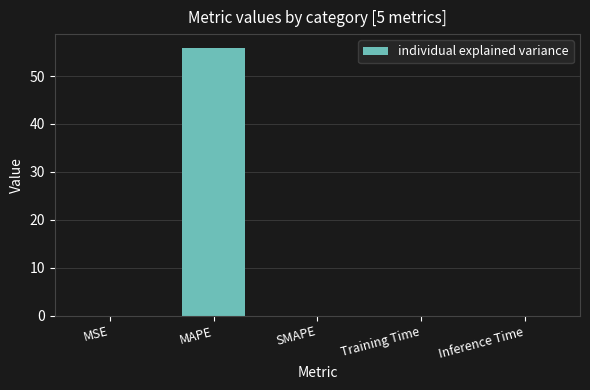

What is the sum of the values at SMAPE and MAPE?

55.9